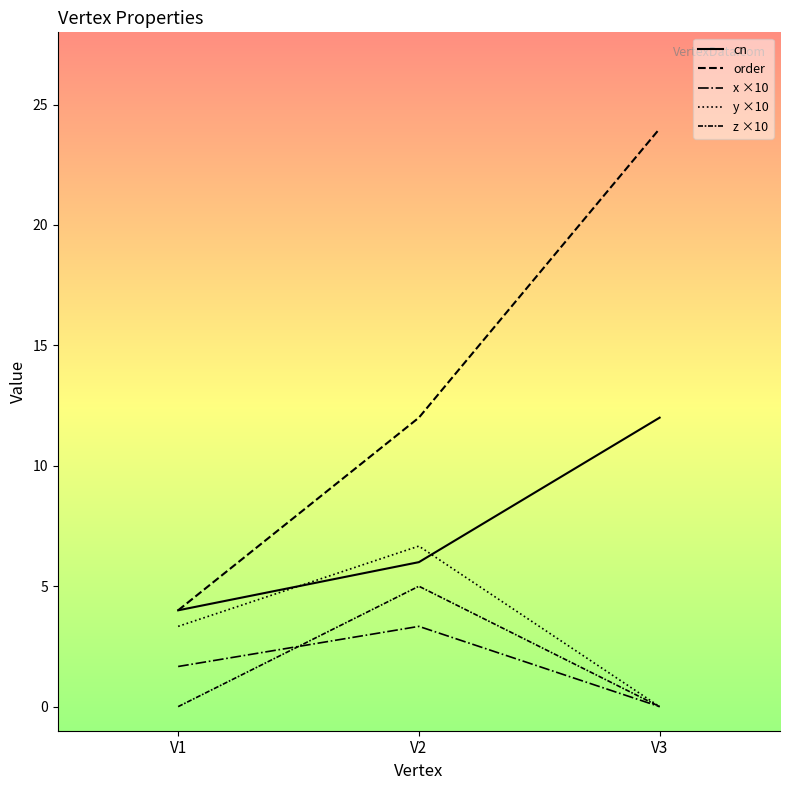

Reading right to left, extract all data points from this chart.

cn: V3=12.0	V2=6.0	V1=4.0
order: V3=24.0	V2=12.0	V1=4.0
x ×10: V3=0.0	V2=3.3	V1=1.7
y ×10: V3=0.0	V2=6.7	V1=3.3
z ×10: V3=0.0	V2=5.0	V1=0.0